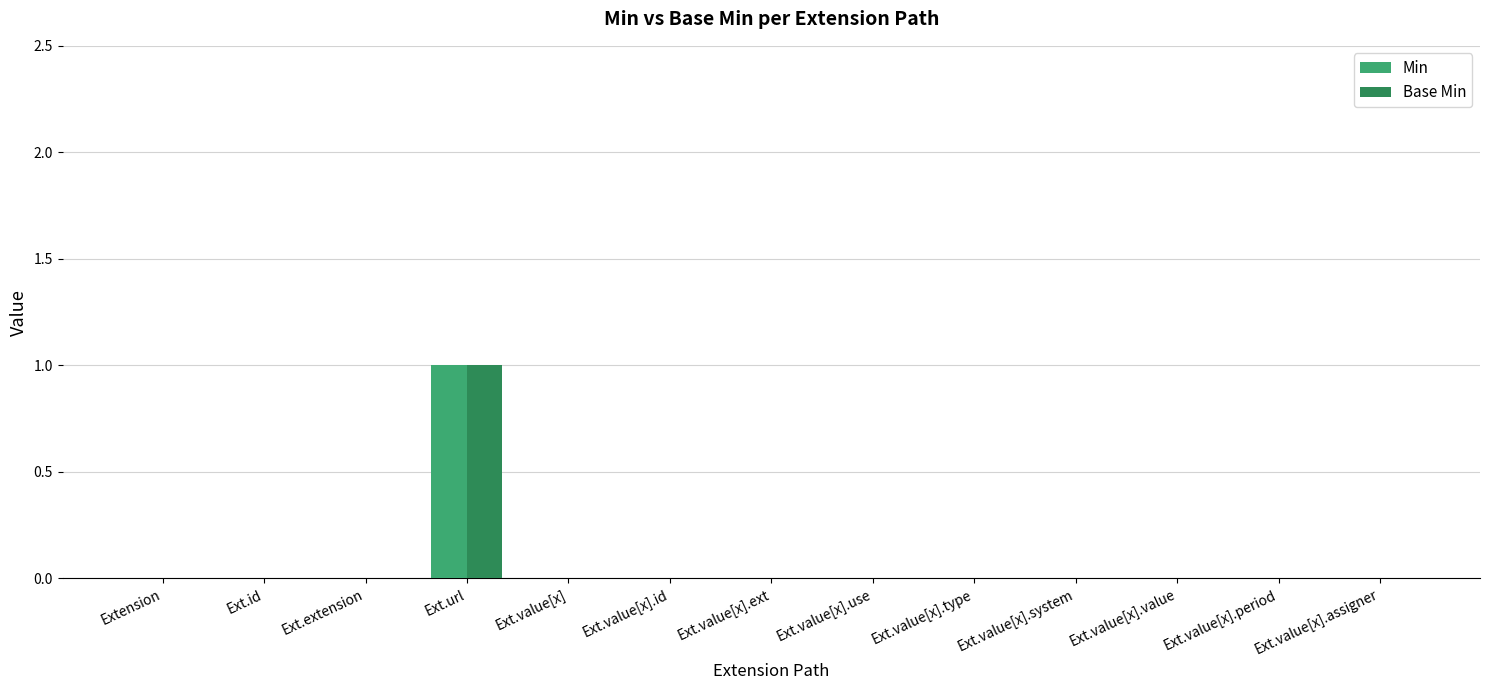

Which label corresponds to the largest value in the chart?

Ext.url